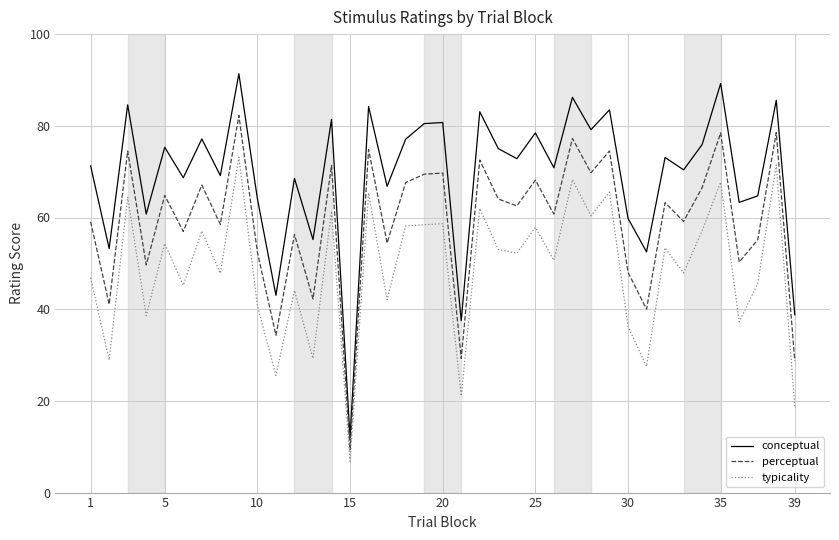

Which series has the largest total across all categories?

conceptual